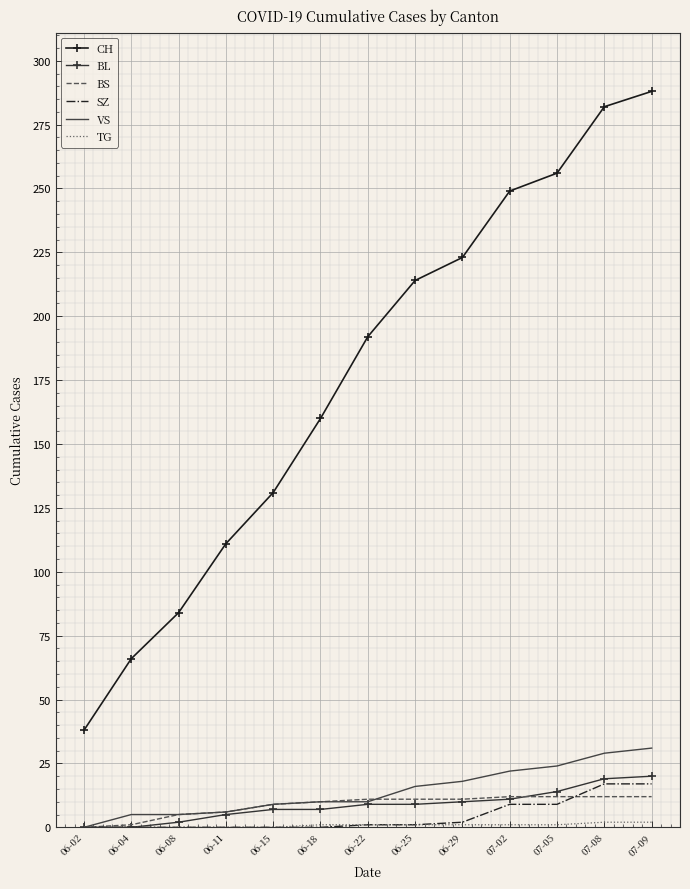

Between 07-05 and 07-08, which series saw the biggest shift?

CH